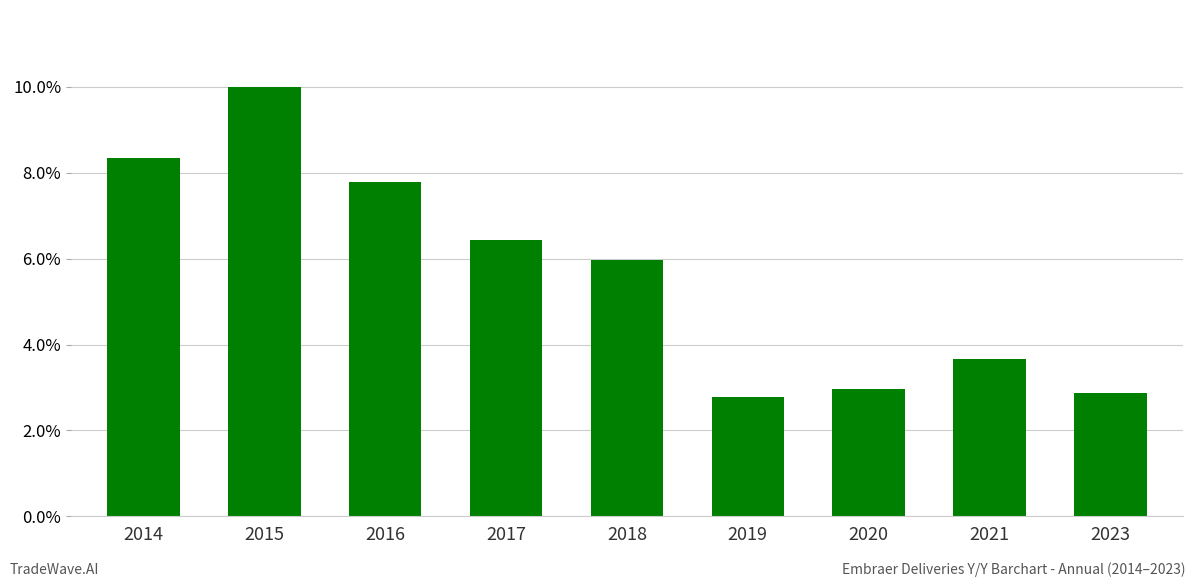

What is the difference between the maximum and minimum values?

0.1